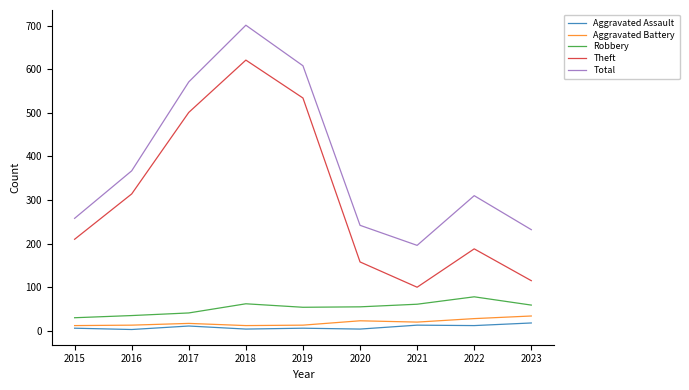

True or false: Aggravated Battery and Theft intersect in this chart.

False